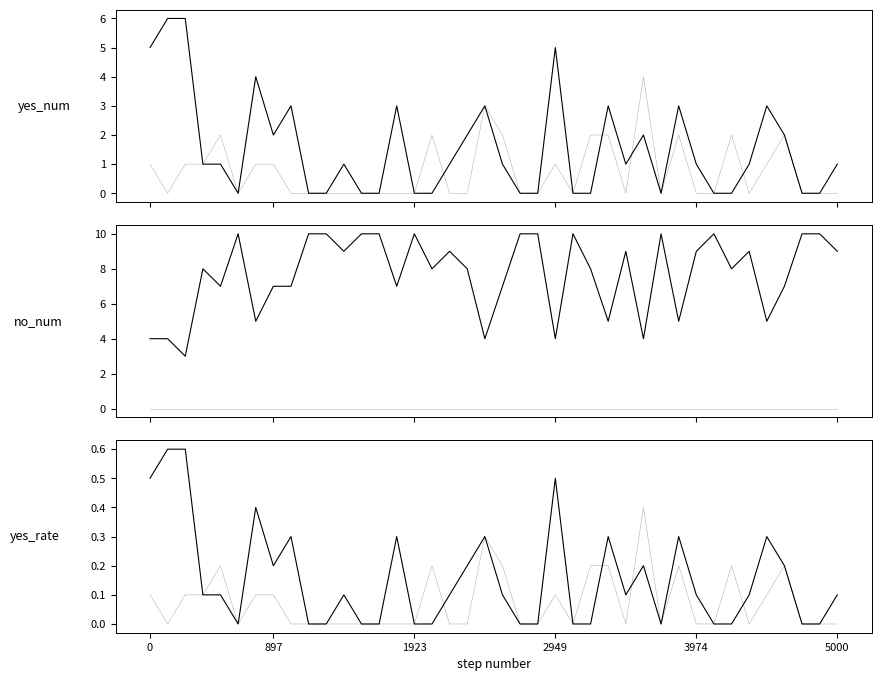

Which has a higher value, 24 or 27?

27